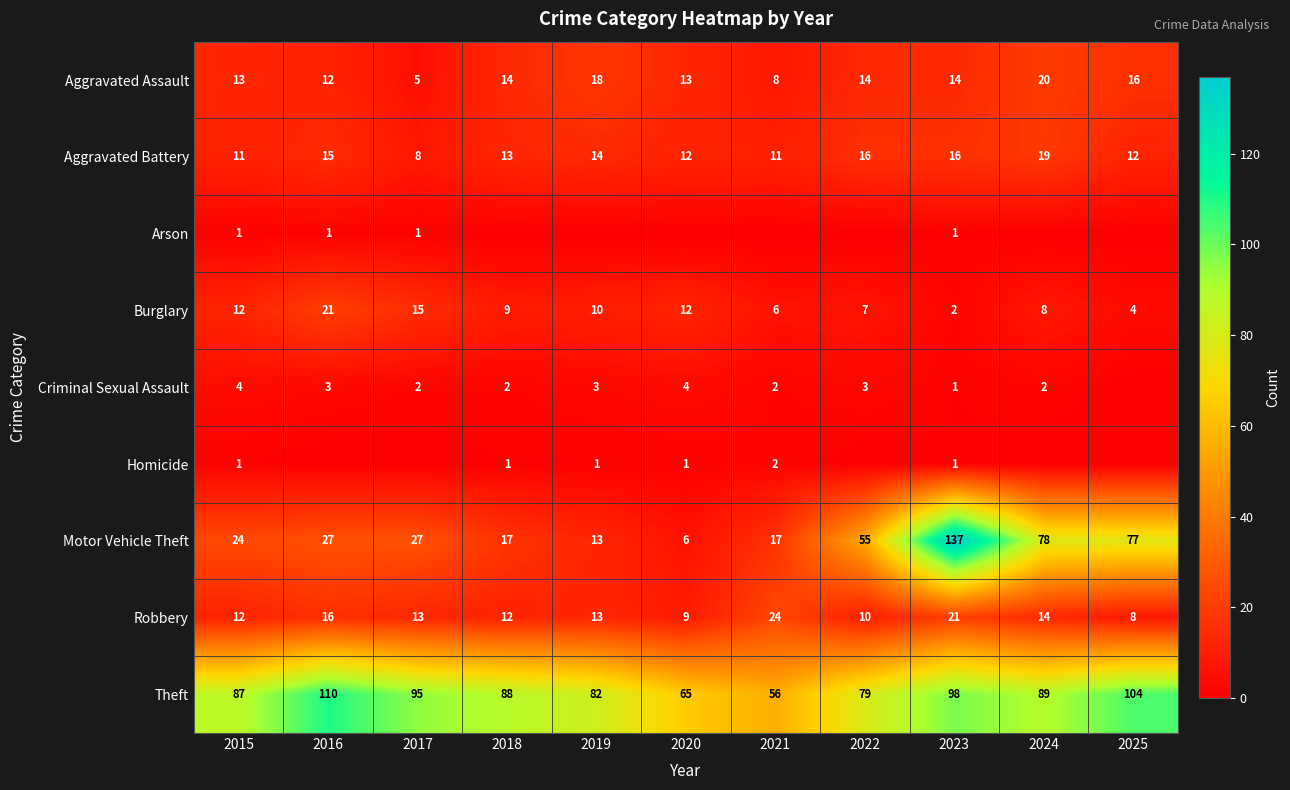

What is the minimum value for Aggravated Assault?

5